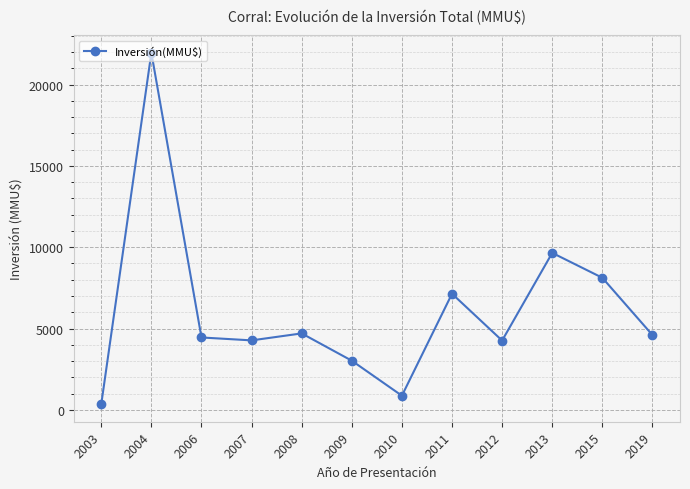

What is the ratio of the value at 2019 to the value at 2015?

0.6